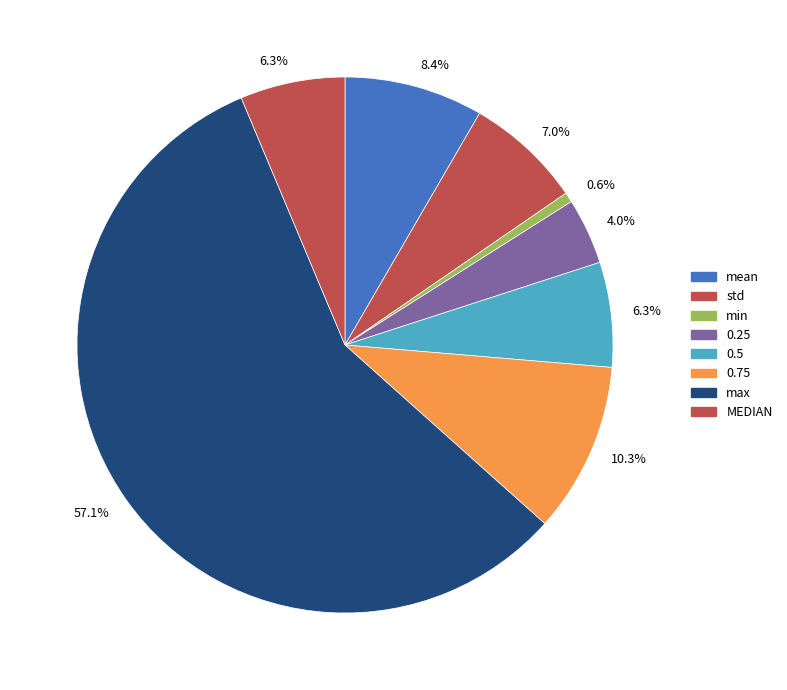

What is the change in value from 0.75 to max?

+36178.8